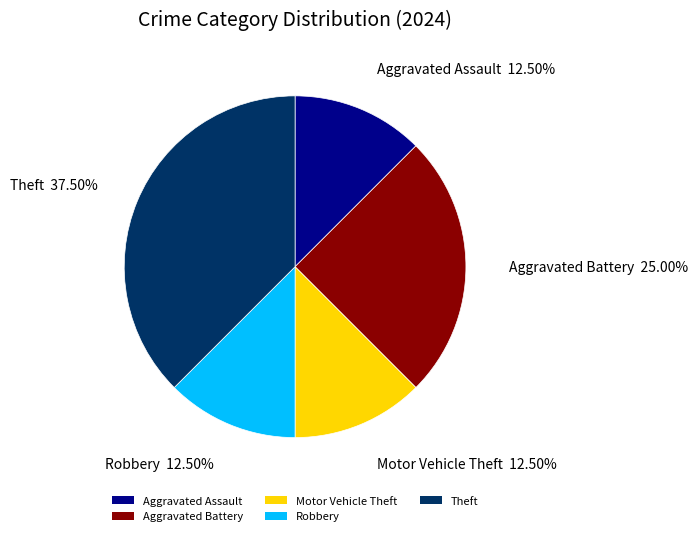

How many slices are in this pie chart?

5